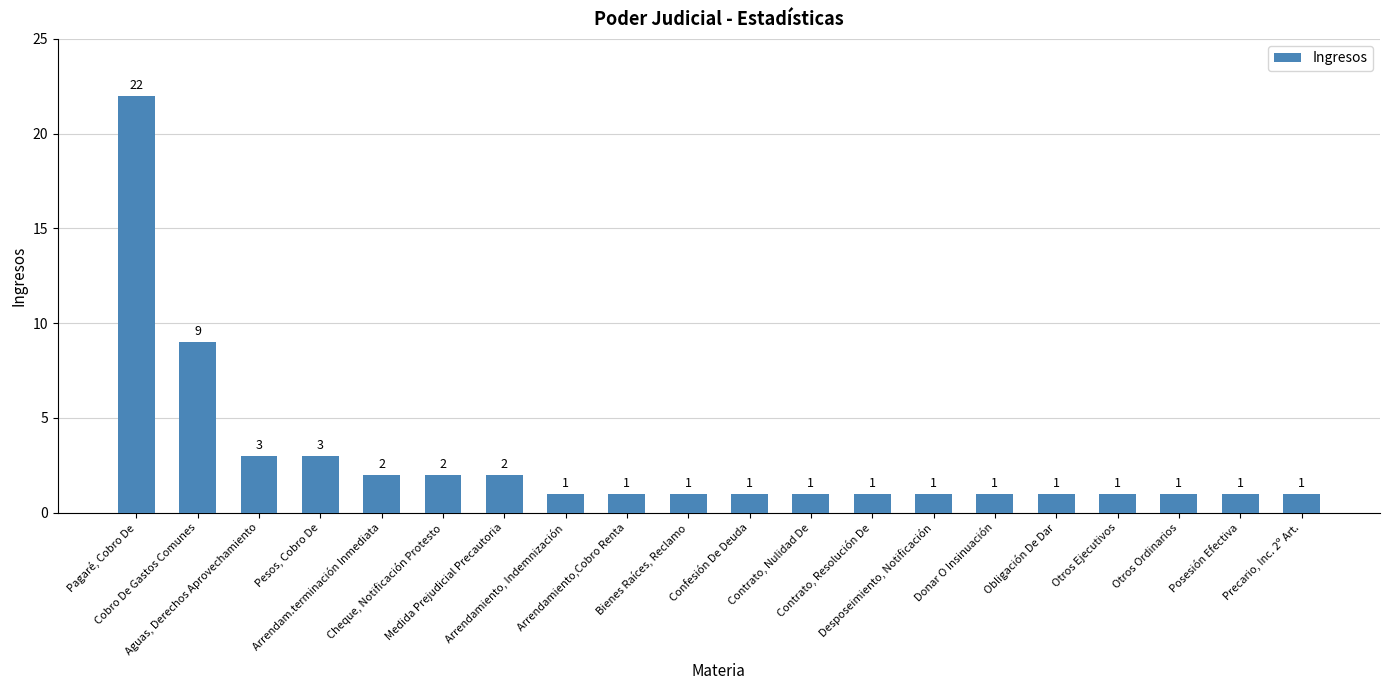

What is the average value?

3